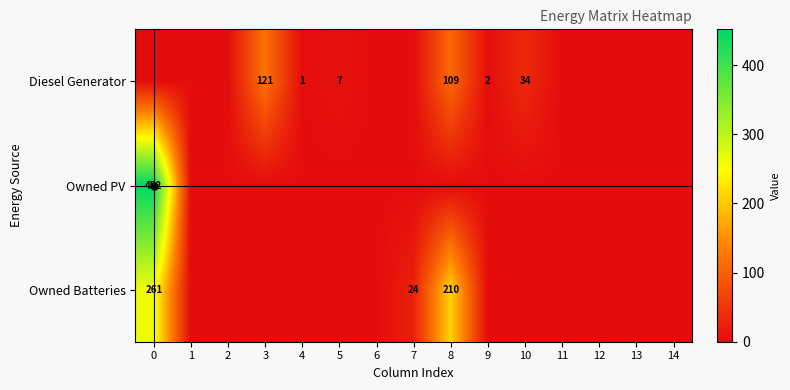

True or false: Diesel Generator has a value of 34 at 10.

True